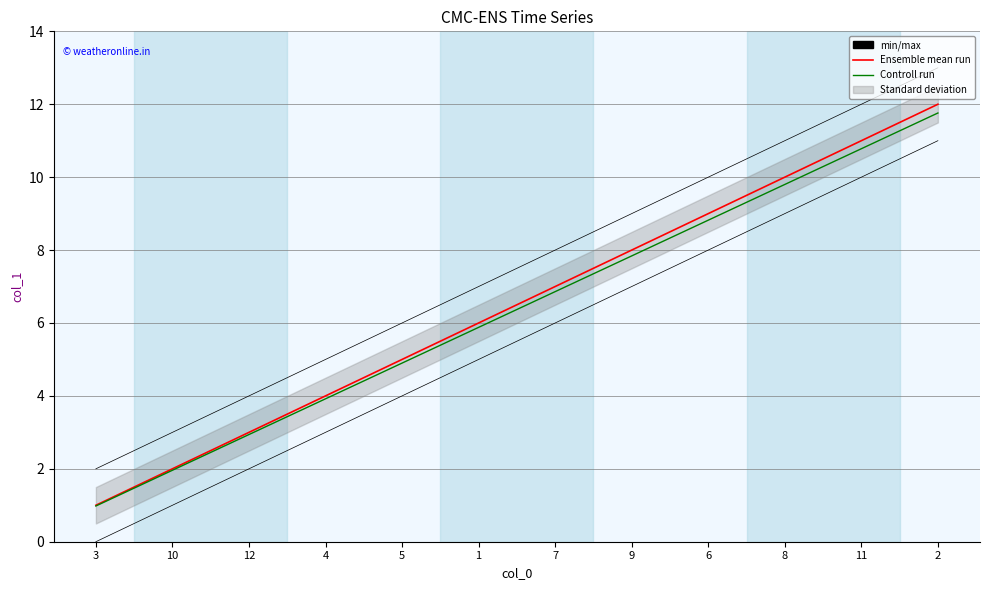

True or false: Ensemble mean run and Controll run intersect in this chart.

False